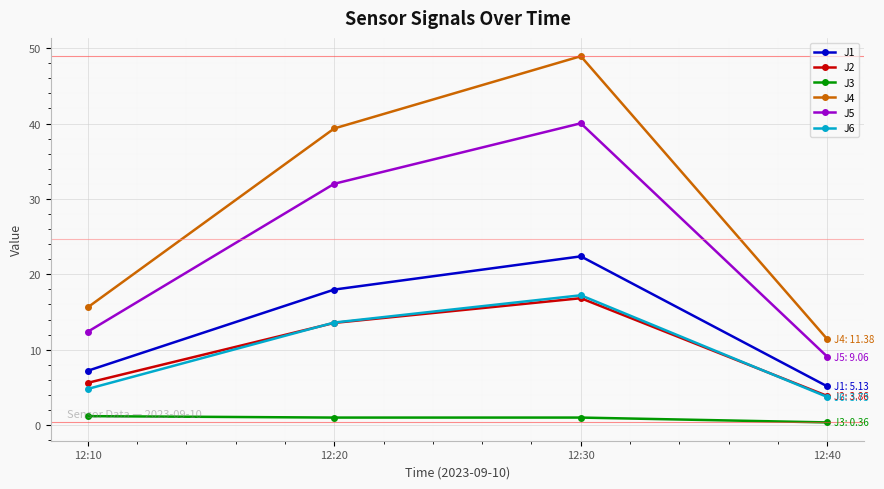

Which series changed the most between 12:20 and 12:30?

J4